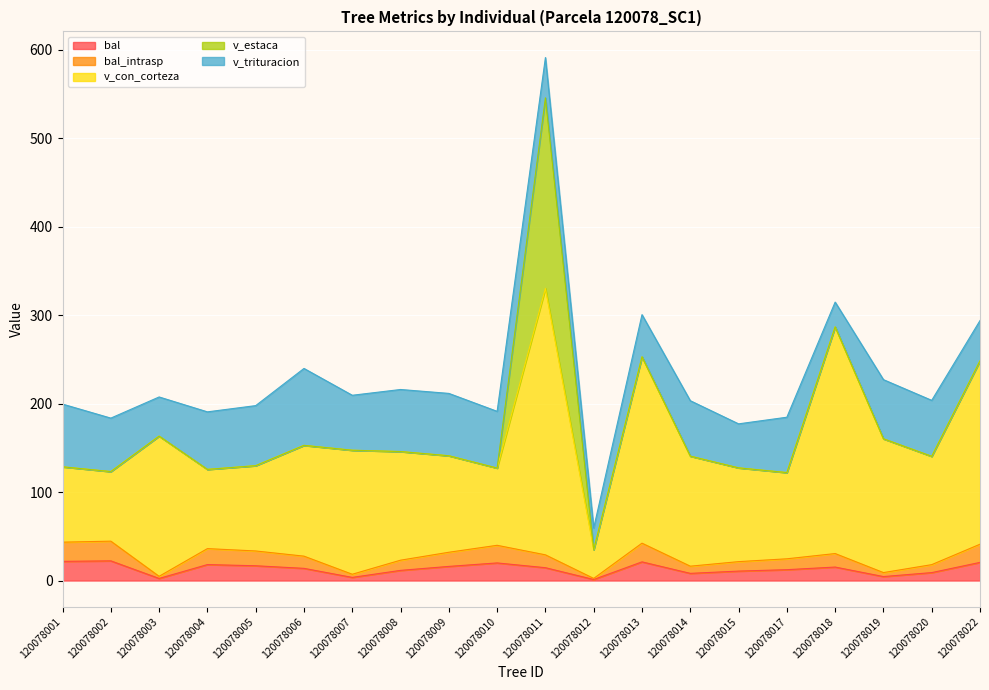

True or false: bal_intrasp and bal intersect in this chart.

False